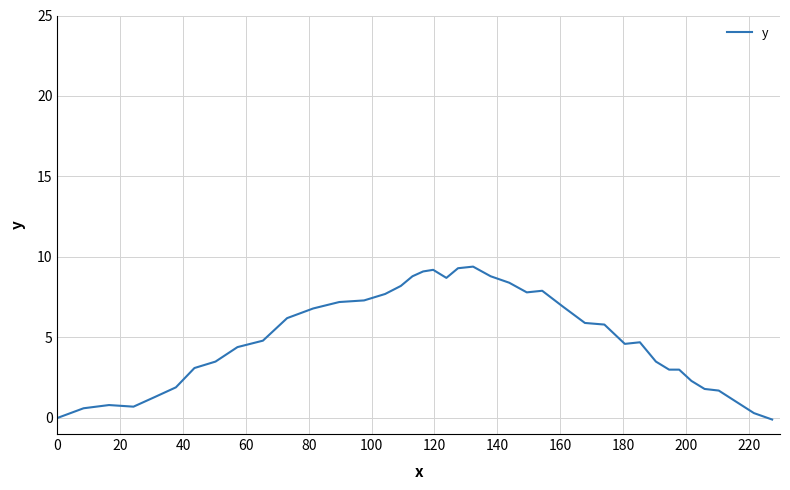

What is the difference between the maximum and minimum values?

9.5